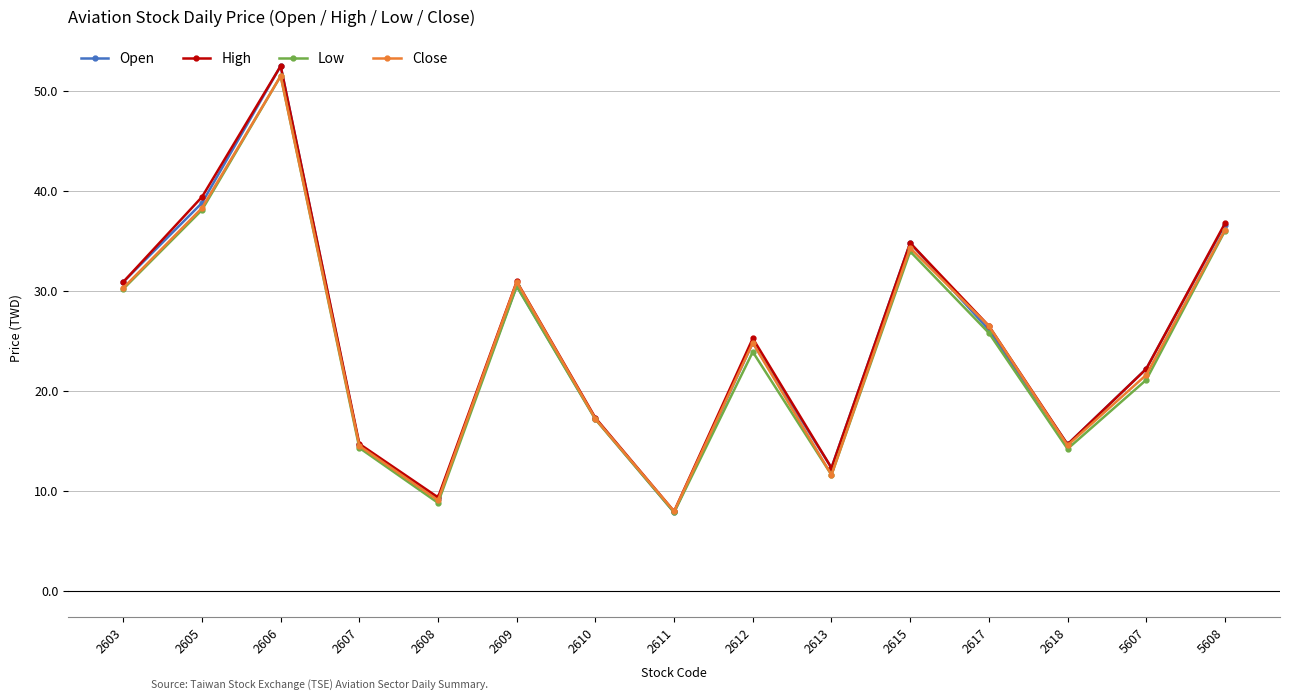

At which category is the sum across all series the highest?

2606